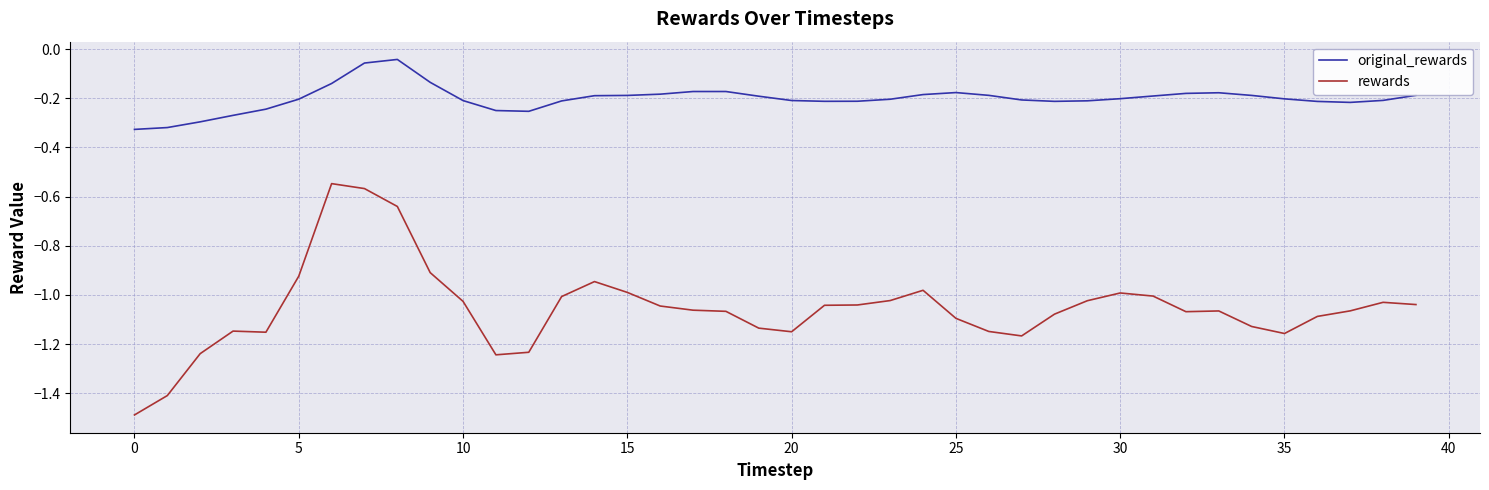

List the series in order of their overall mean, highest first.

original_rewards, rewards